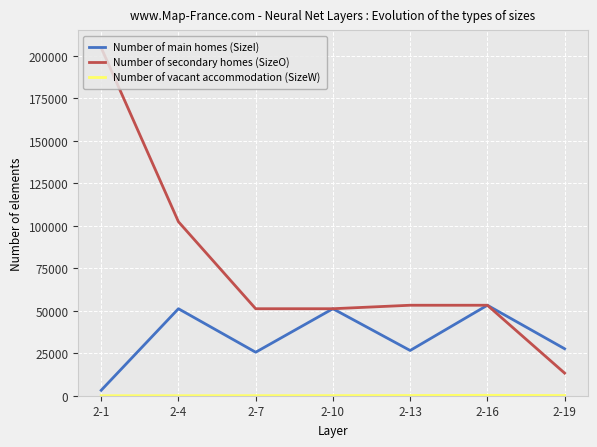

Which series has the widest spread of values?

Number of secondary homes (SizeO)